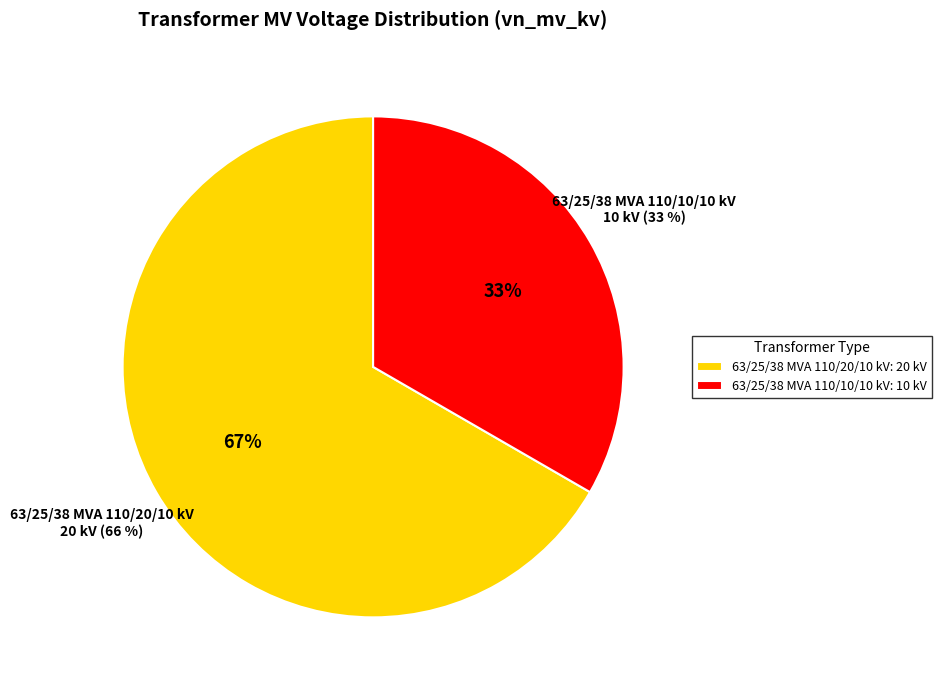

How many segments does this pie chart have?

2